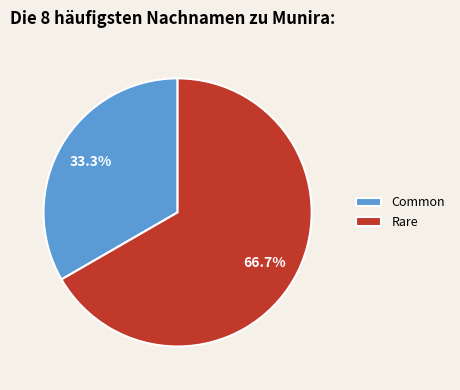

How many segments does this pie chart have?

2